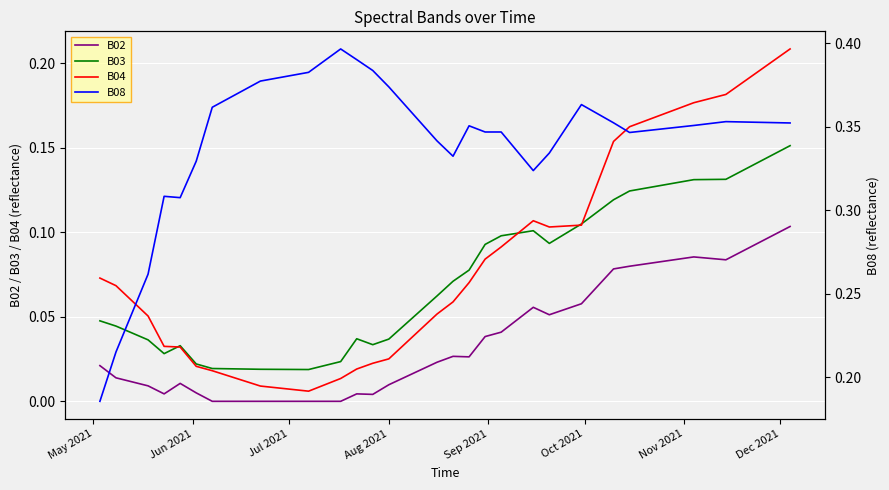

Is the value of B02 at 38 greater than the value of B03 at 13?

Yes